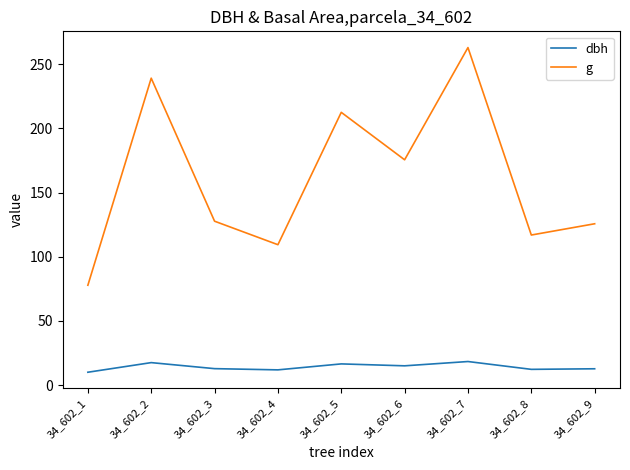

What is the maximum value for g?

263.0